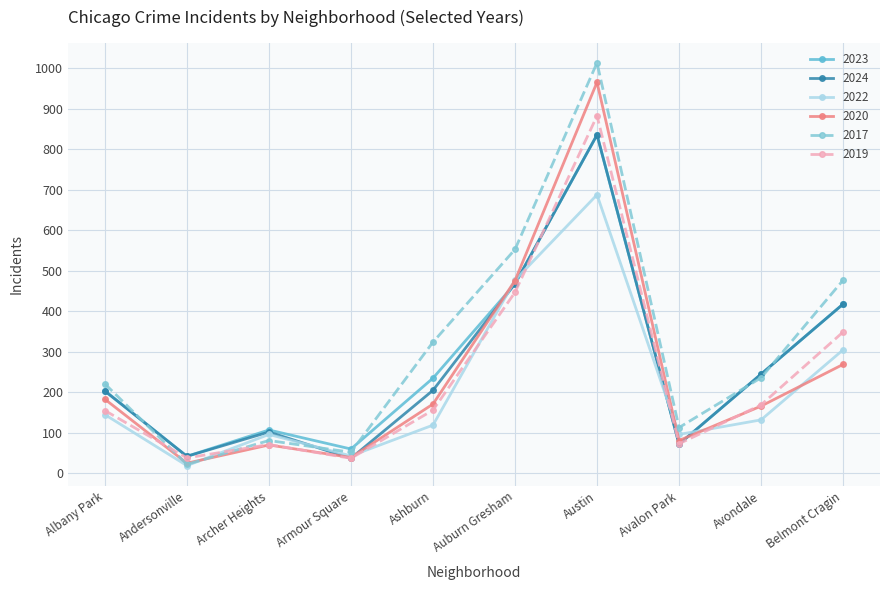

Which series has the largest range (max minus min)?

2017